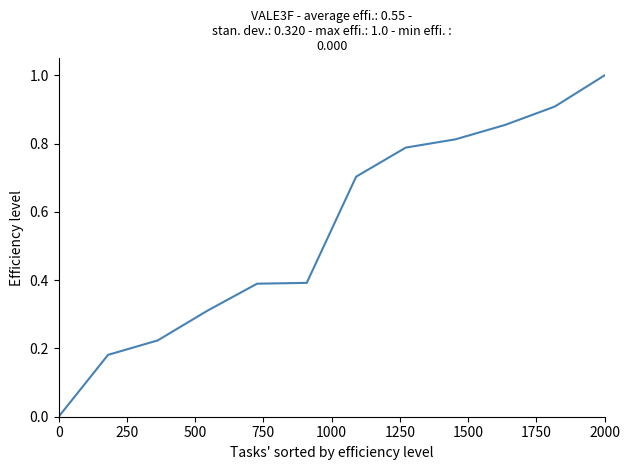

Does the chart have visible grid lines?

No